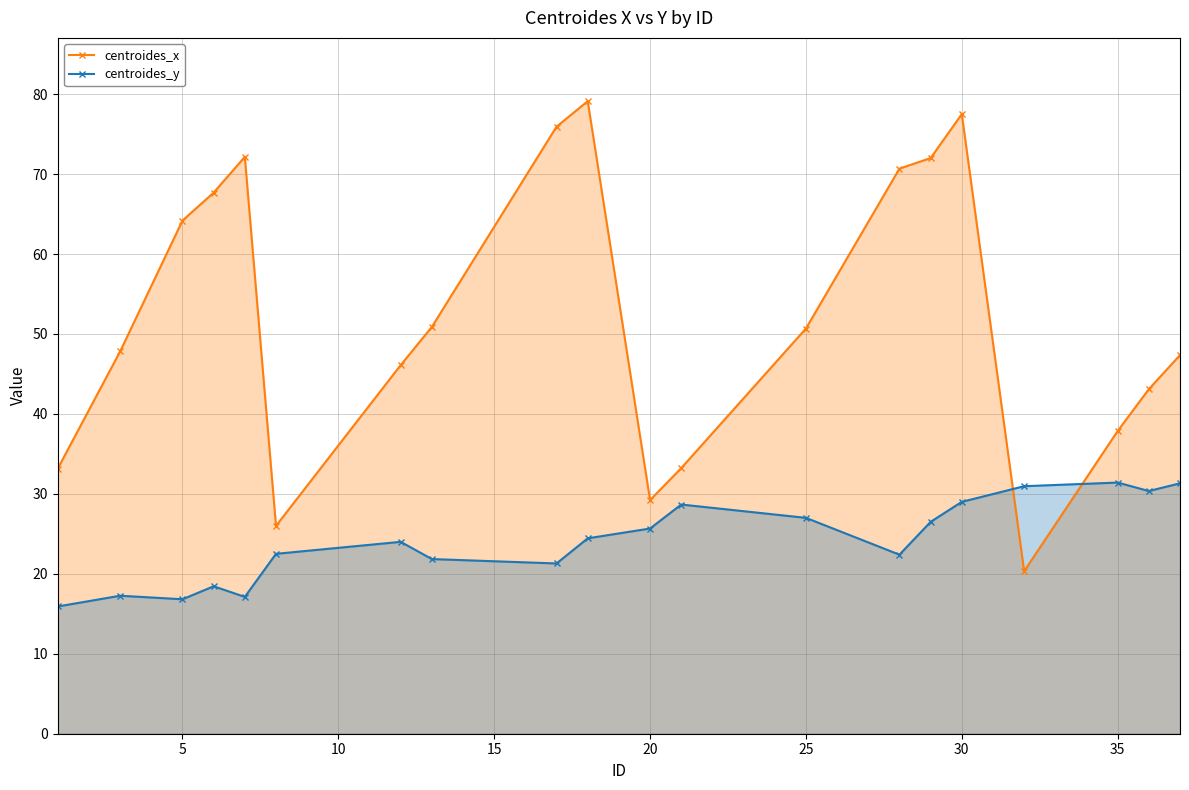

How many lines are shown in the chart?

2